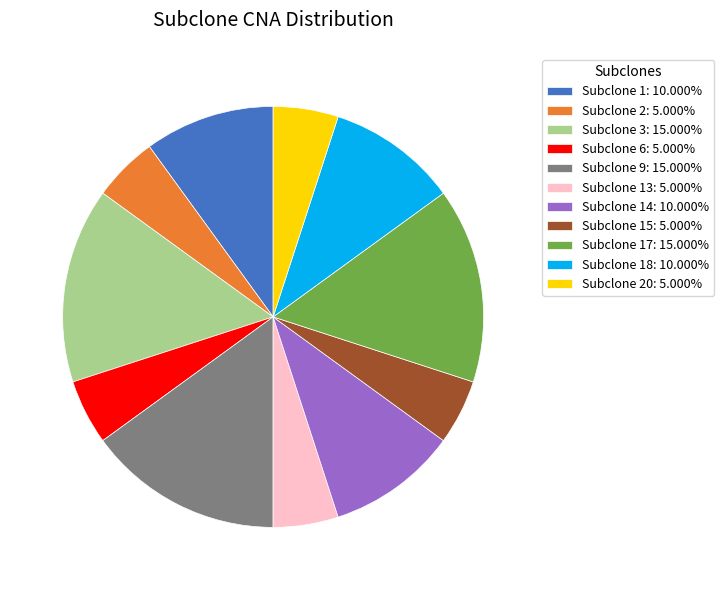

Does any single category account for the majority?

No